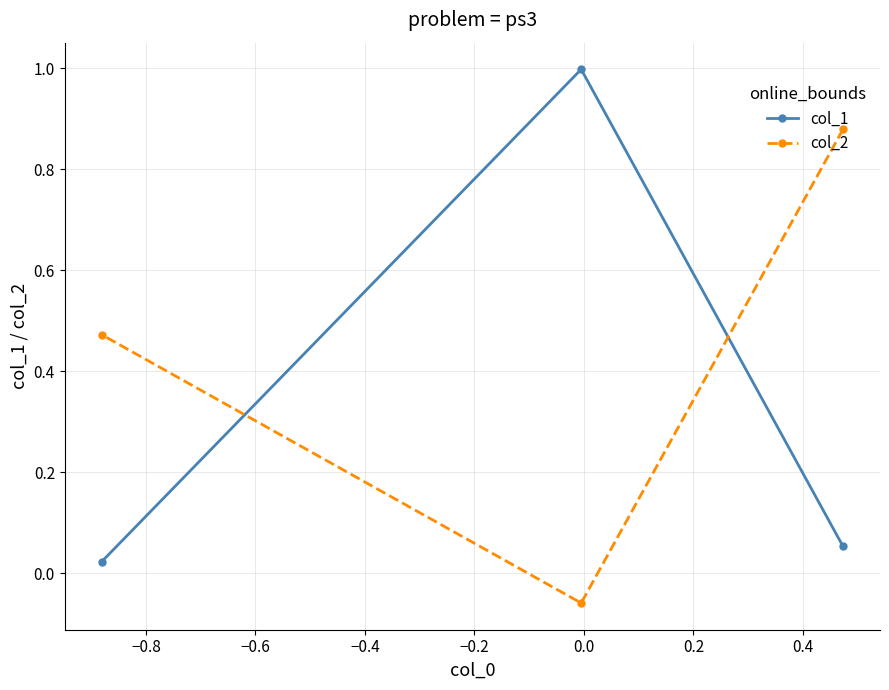

What is the average value of the col_1 series?

0.4